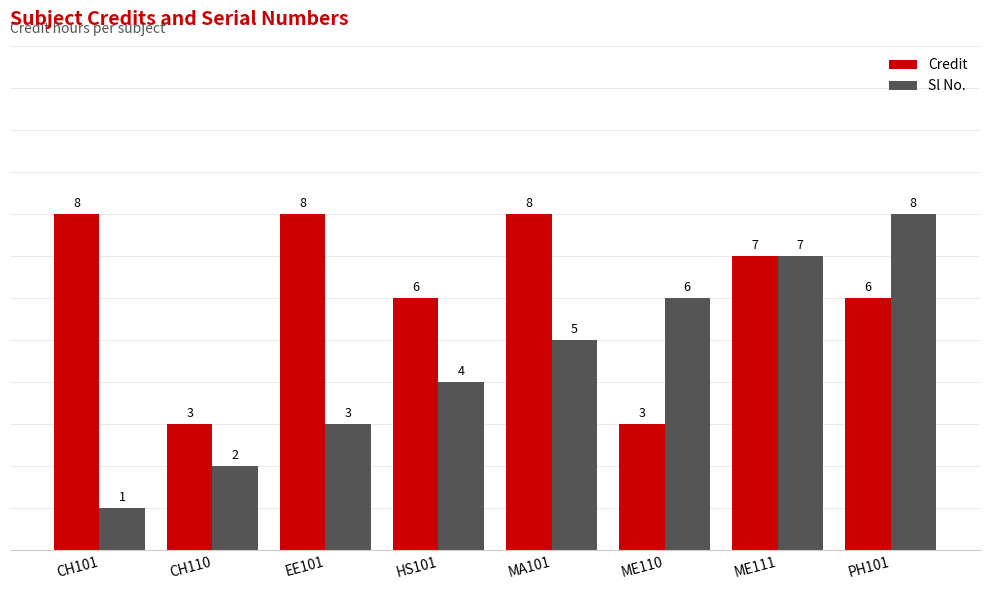

Is the value of Sl No. at HS101 greater than the value of Credit at HS101?

No